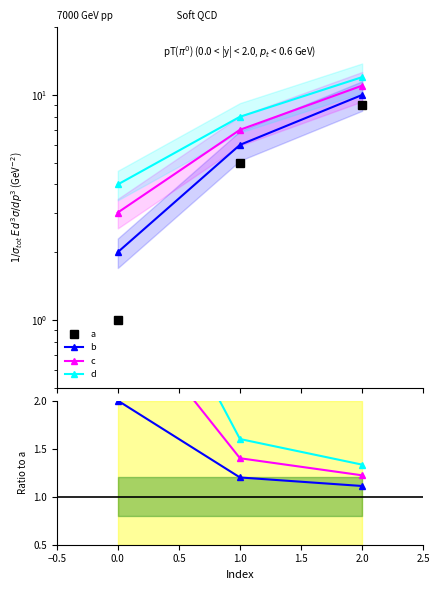

Is it true that c equals 0.7 at 1.0?

False